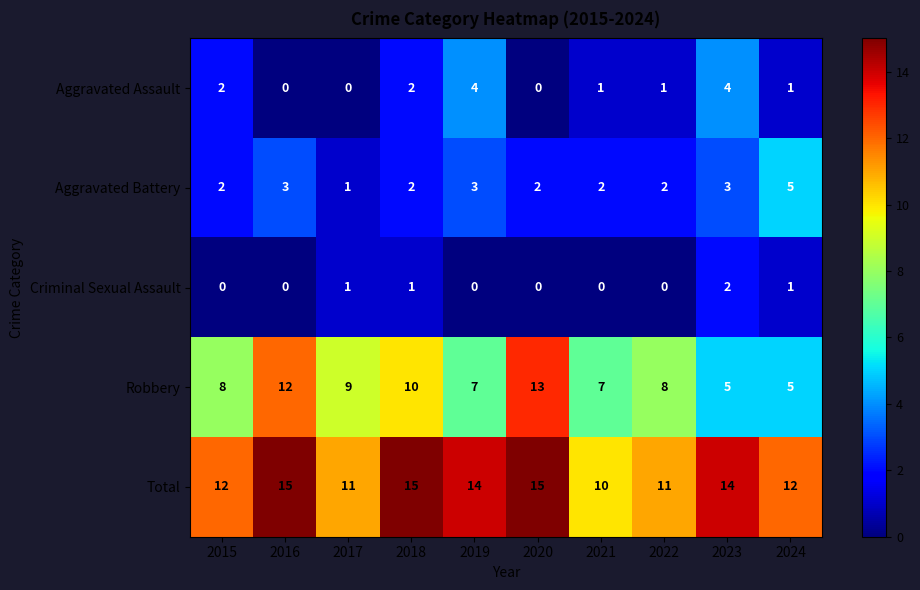

The value of Robbery at 2019 is 10. True or false?

False